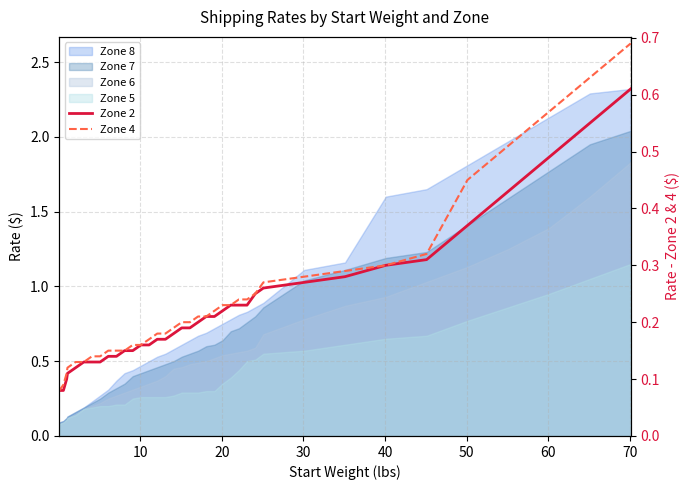

How many categories are shown in the chart?

37